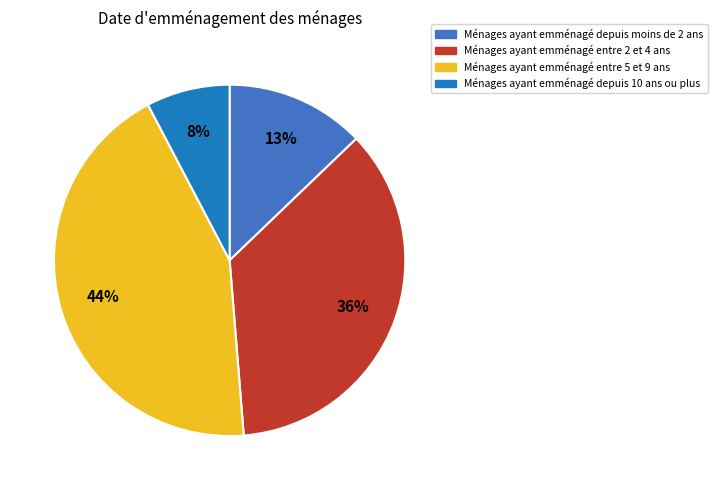

What is the ratio of the value at Ménages ayant emménagé depuis moins de 2 ans to the value at Ménages ayant emménagé entre 5 et 9 ans?

0.3